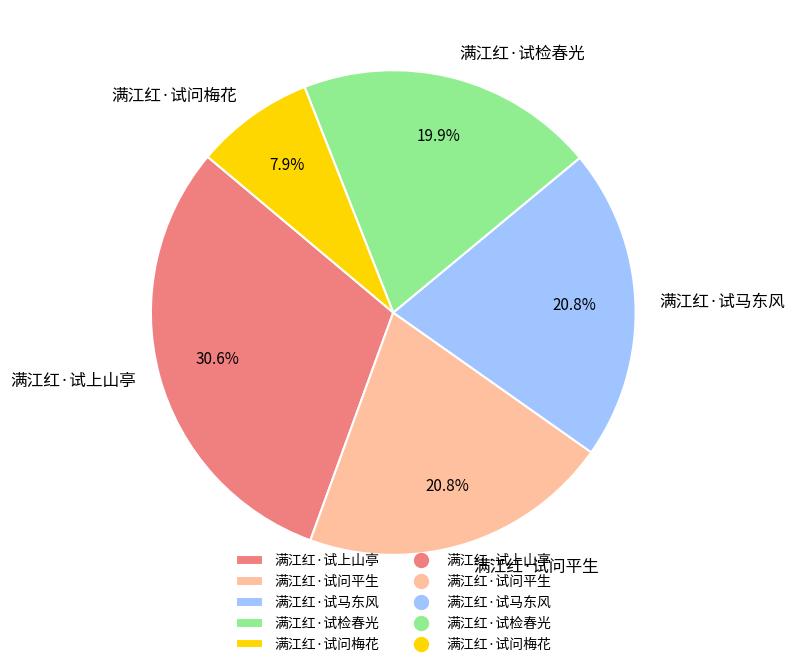

To the nearest percent, what is the difference between the 满江红·试检春光 and 满江红·试问梅花 slice percentages?

12%